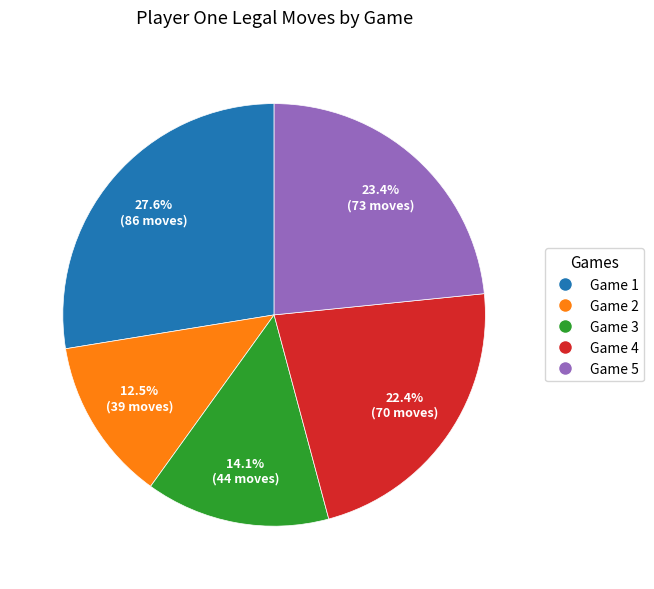

Is there any slice that represents more than half of the pie?

No